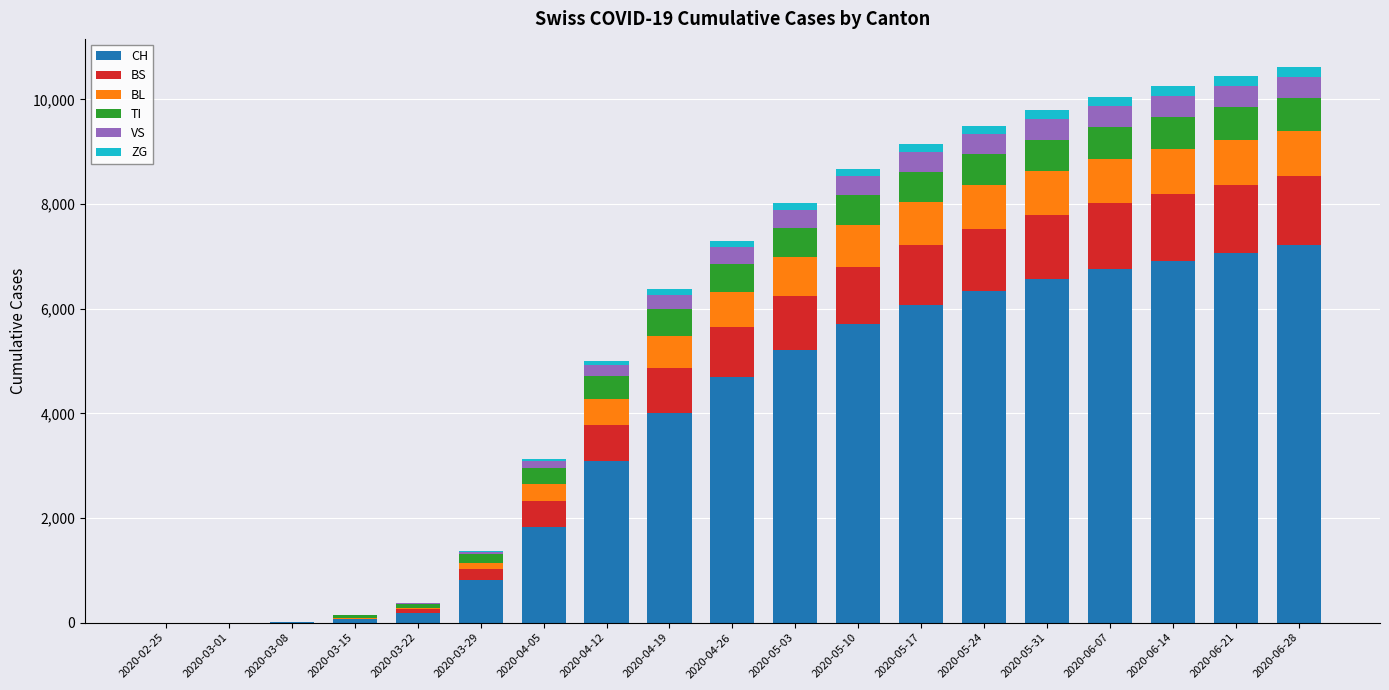

Which series changed the most between 2020-02-25 and 2020-03-29?

CH